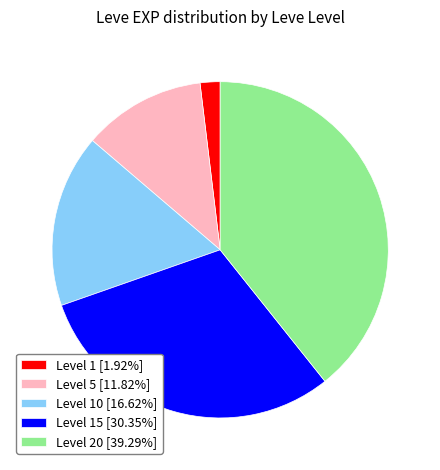

Do Level 10 [16.62%] and Level 1 [1.92%] together represent more than half of the pie?

No